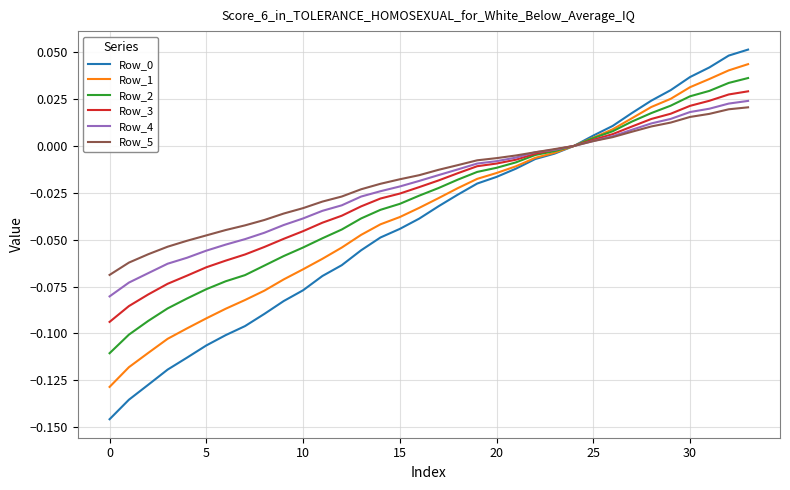

How many lines are shown in the chart?

6